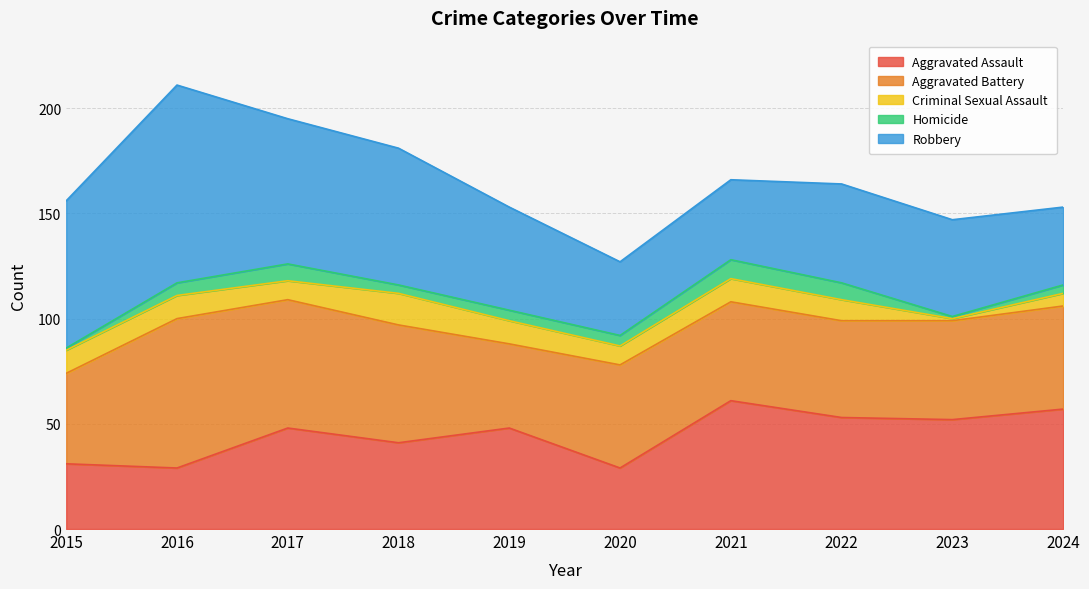

What is the difference between the maximum and minimum values in the Aggravated Assault series?

32